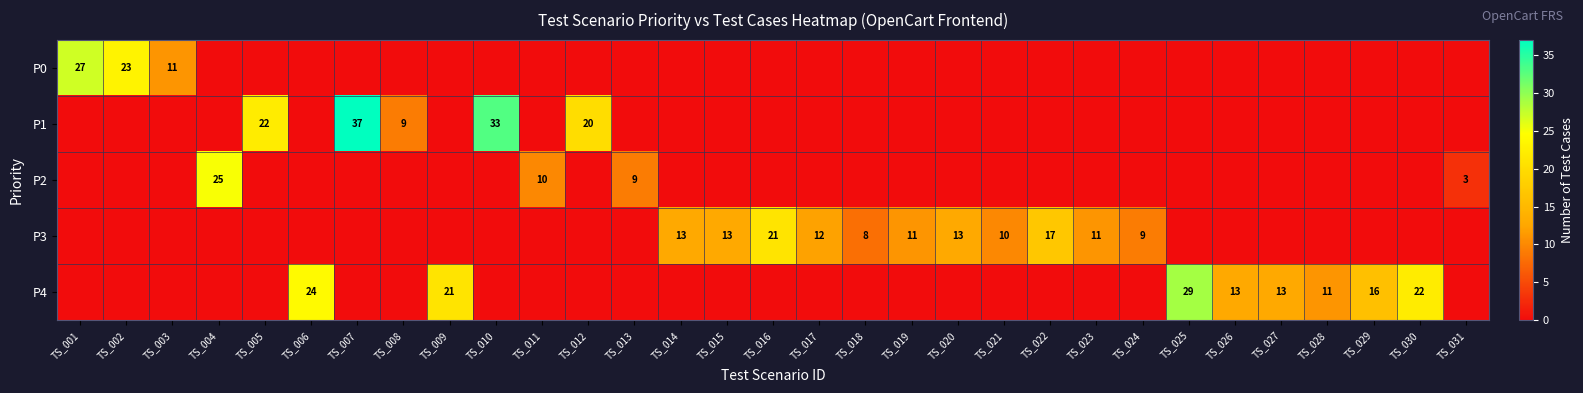

The value of P4 at TS_026 is 7. True or false?

False